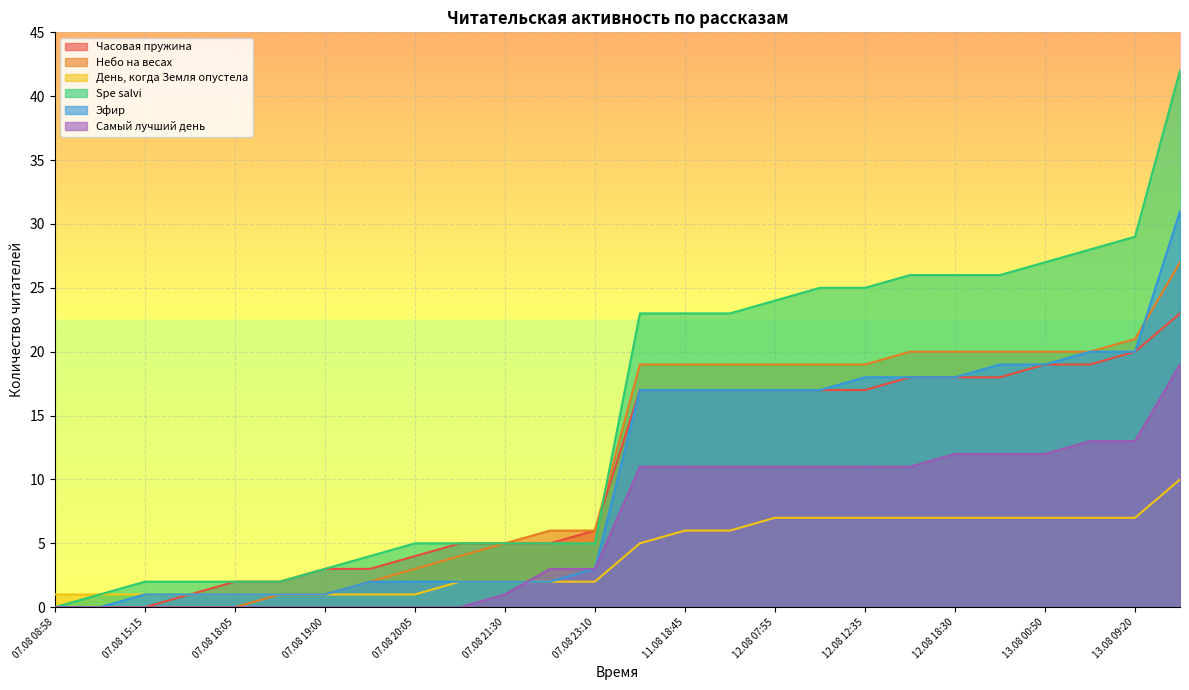

What are all the series names shown in the legend?

Часовая пружина, Небо на весах, День, когда Земля опустела, Spe salvi, Эфир, Самый лучший день